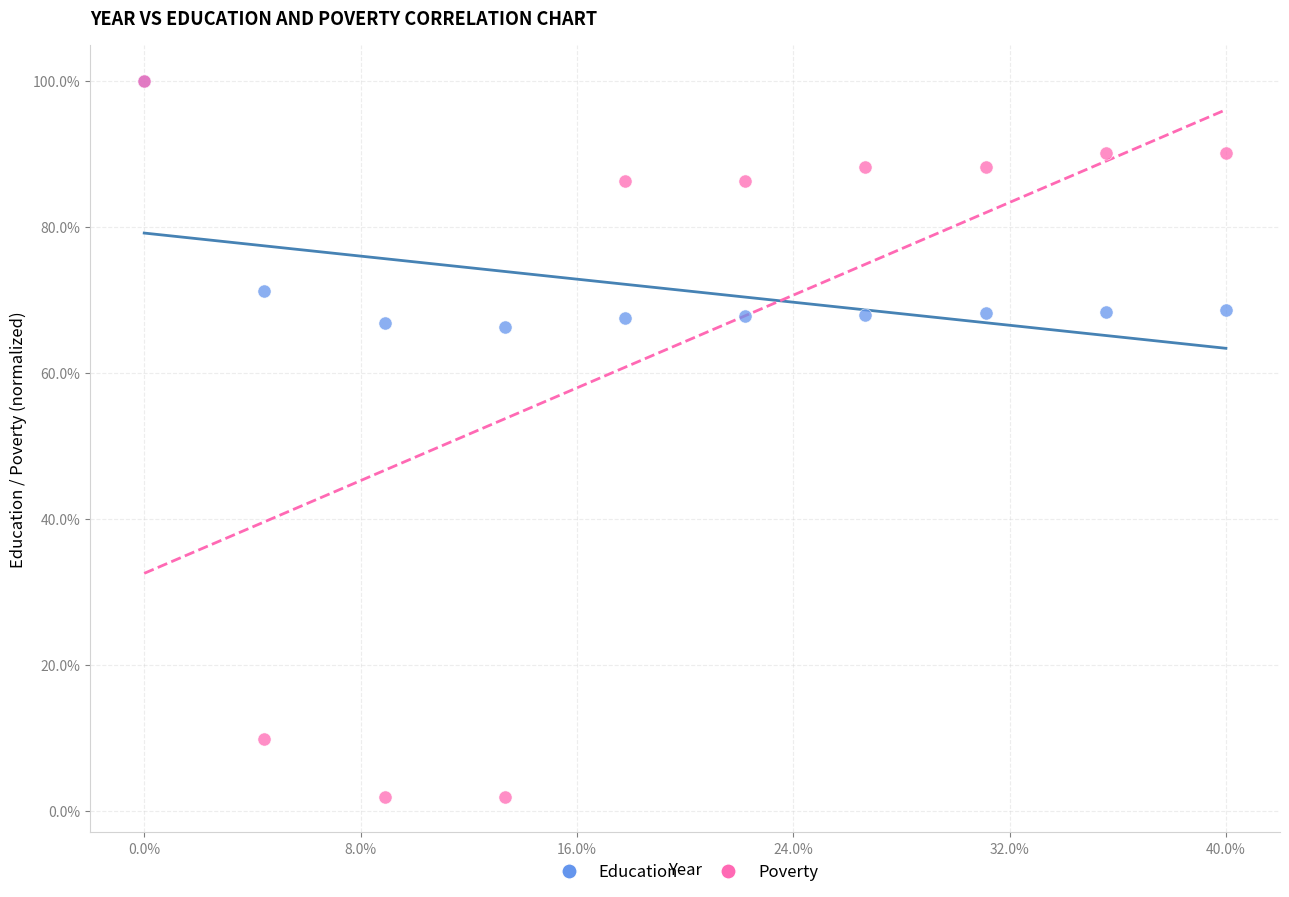

What are all the series names shown in the legend?

Education, Poverty